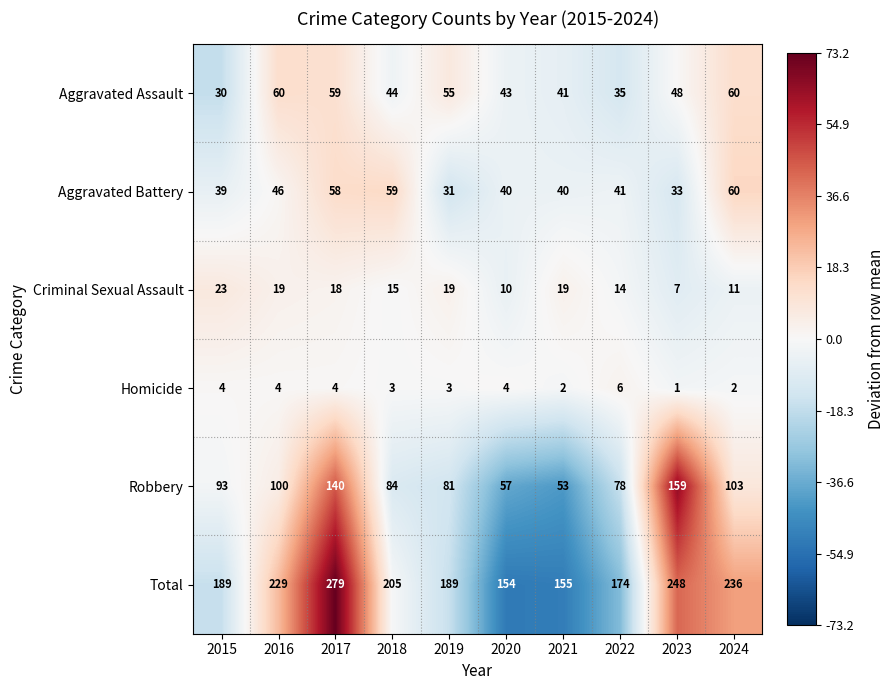

What is the average value of the Criminal Sexual Assault series?

16